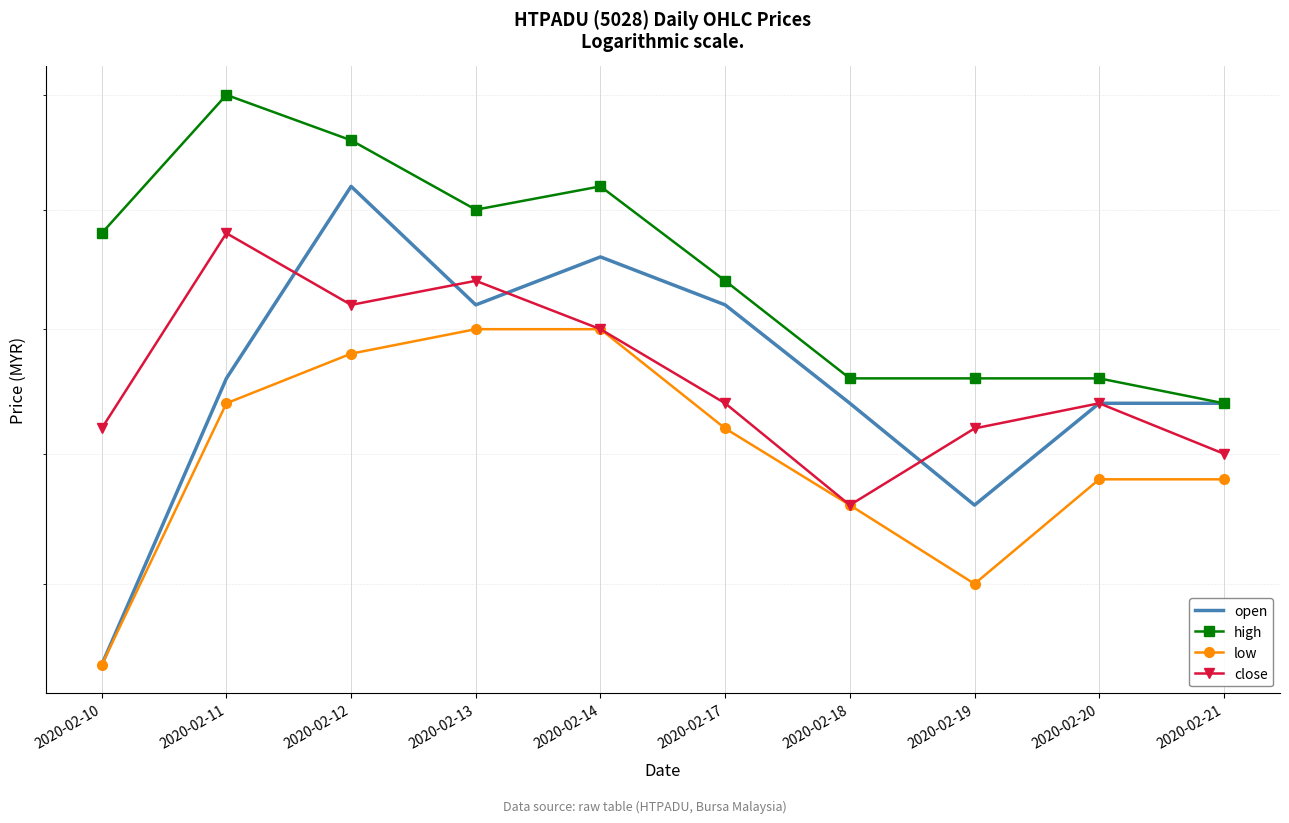

True or false: high has a value of 1.7 at 2020-02-12.

False